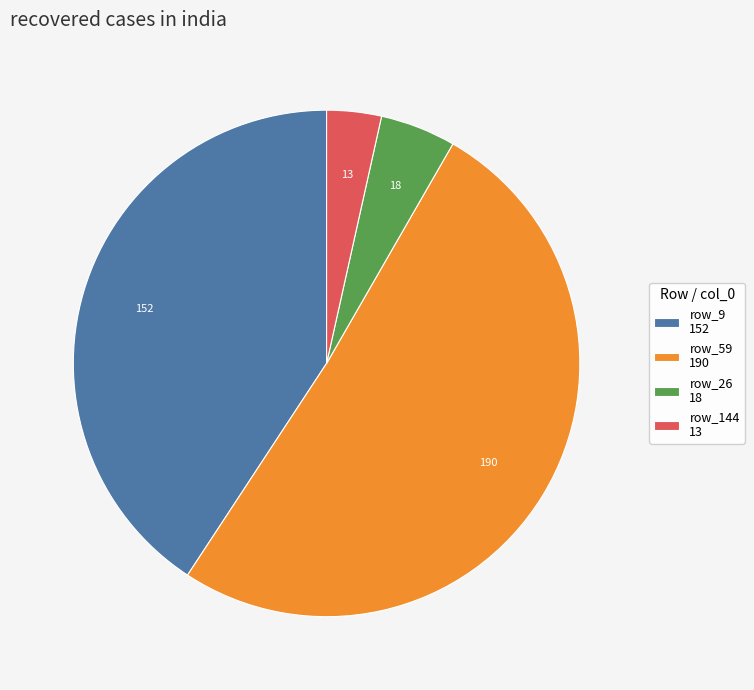

Approximately how many times larger is the value at row_9 152 compared to row_59 190?

0.8